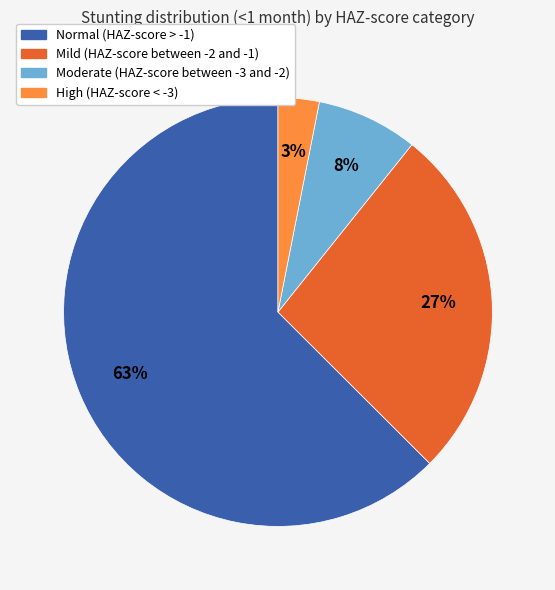

To the nearest percent, what is the difference between the Moderate (HAZ-score between -3 and -2) and Mild (HAZ-score between -2 and -1) slice percentages?

19%